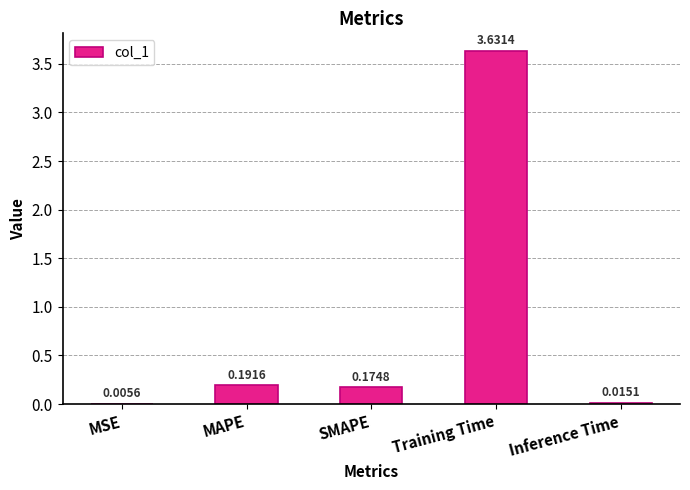

Which has a higher value, MAPE or Training Time?

Training Time